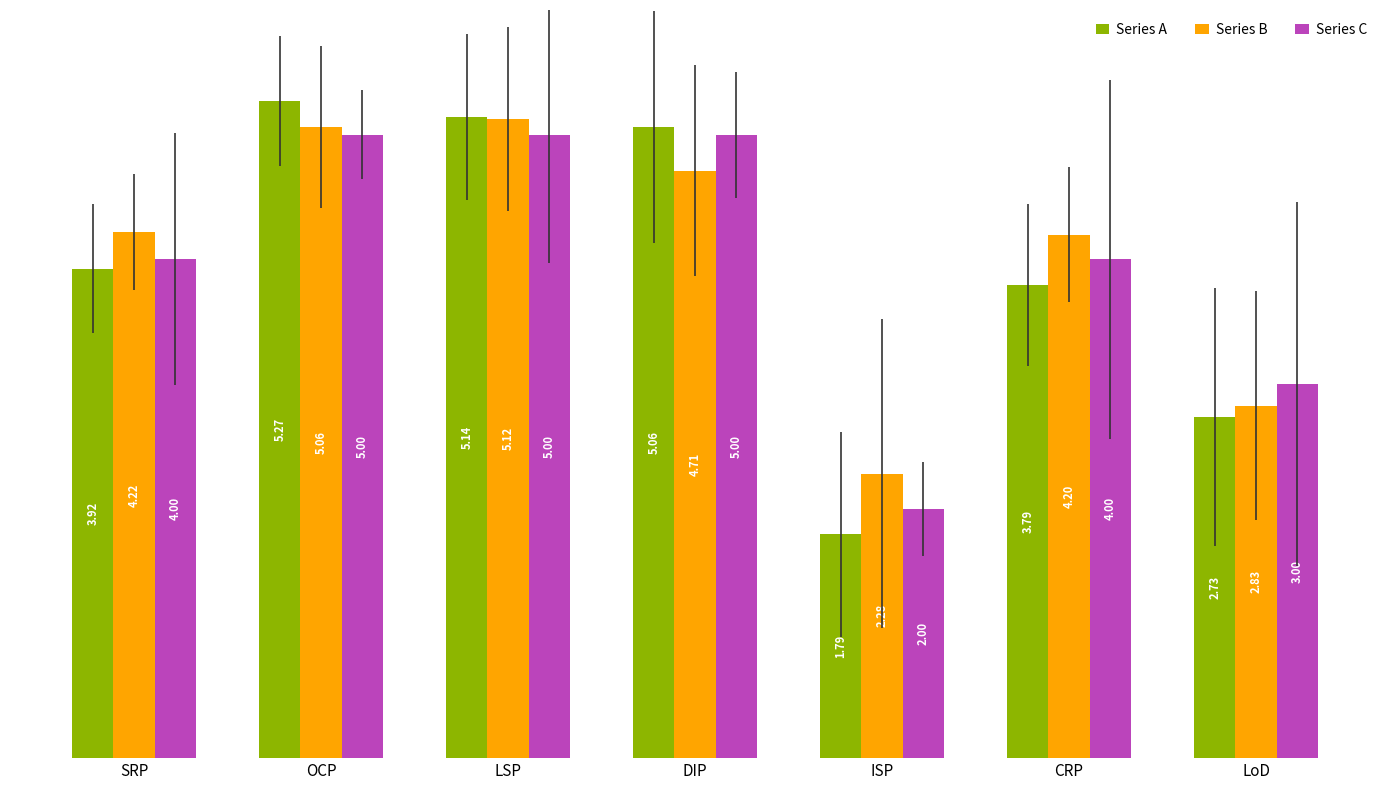

Is the value of Series A at ISP greater than the value of Series B at OCP?

No